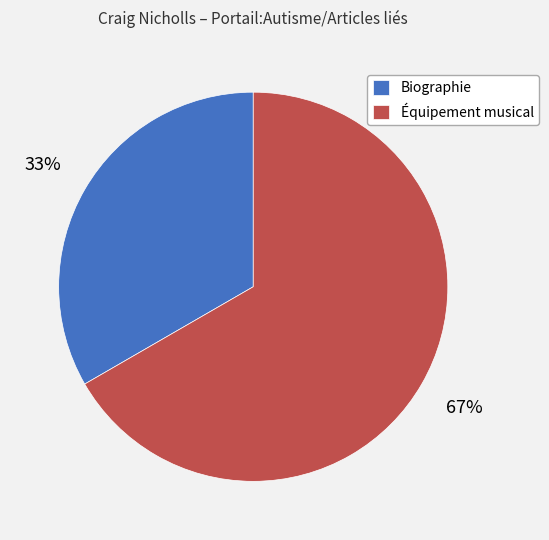

Which has a higher value, Équipement musical or Biographie?

Équipement musical